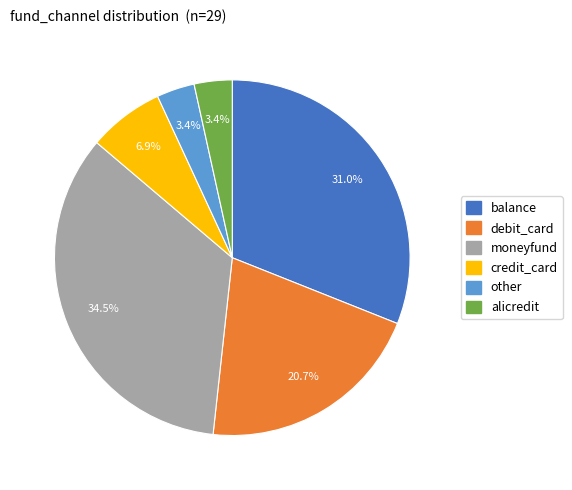

To the nearest percent, what is the difference between the largest and smallest slice percentages?

31%